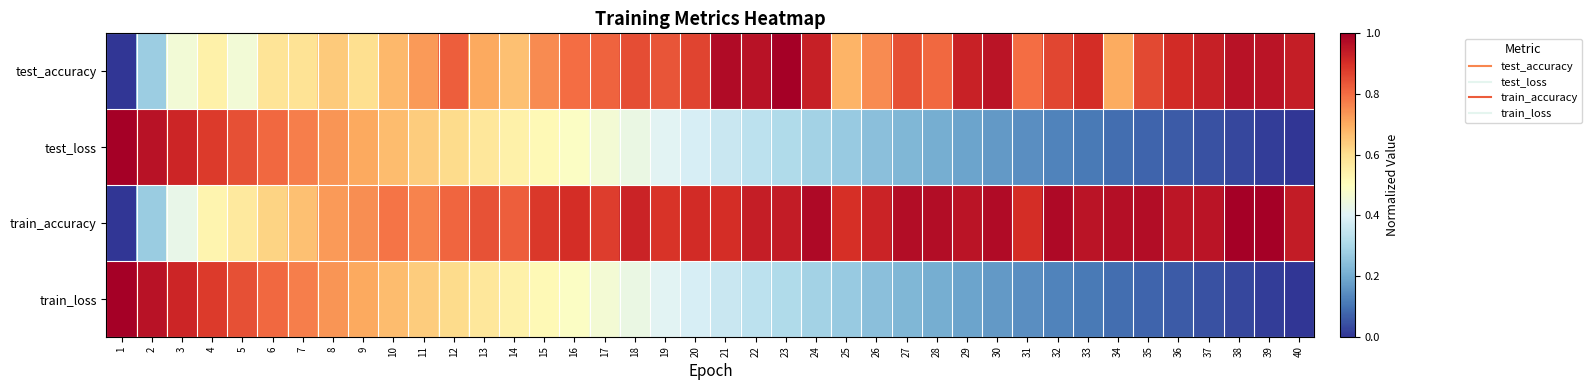

Between 14 and 23, which series saw the biggest shift?

test_accuracy